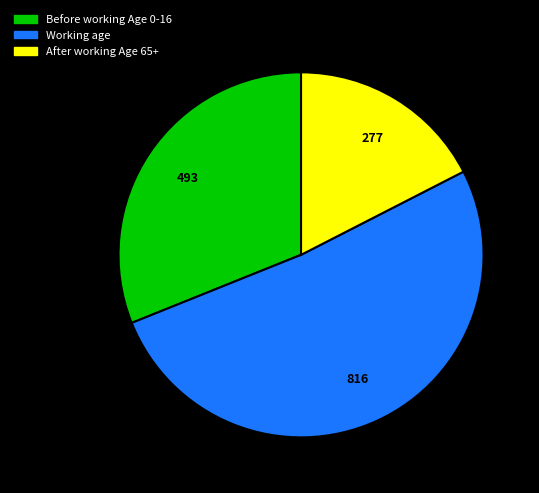

Is there a majority slice in this chart?

Yes